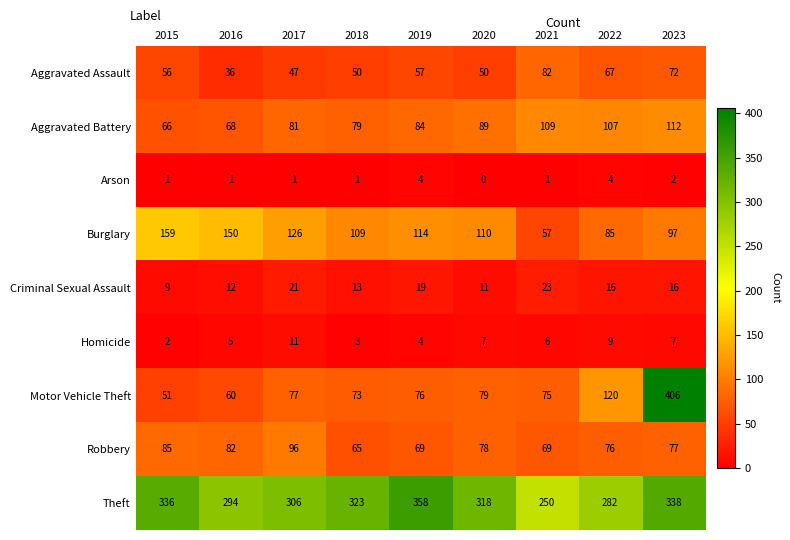

Rank the series at 2023 from lowest to highest value.

Arson, Homicide, Criminal Sexual Assault, Aggravated Assault, Robbery, Burglary, Aggravated Battery, Theft, Motor Vehicle Theft